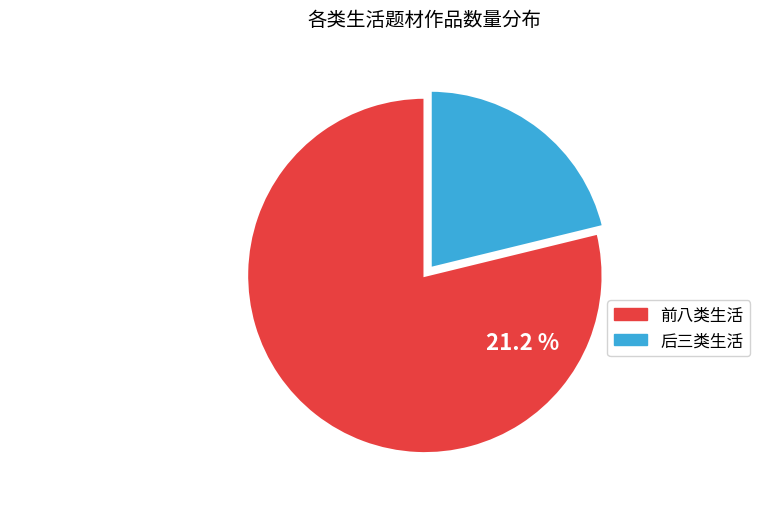

Count the number of slices in the pie.

2